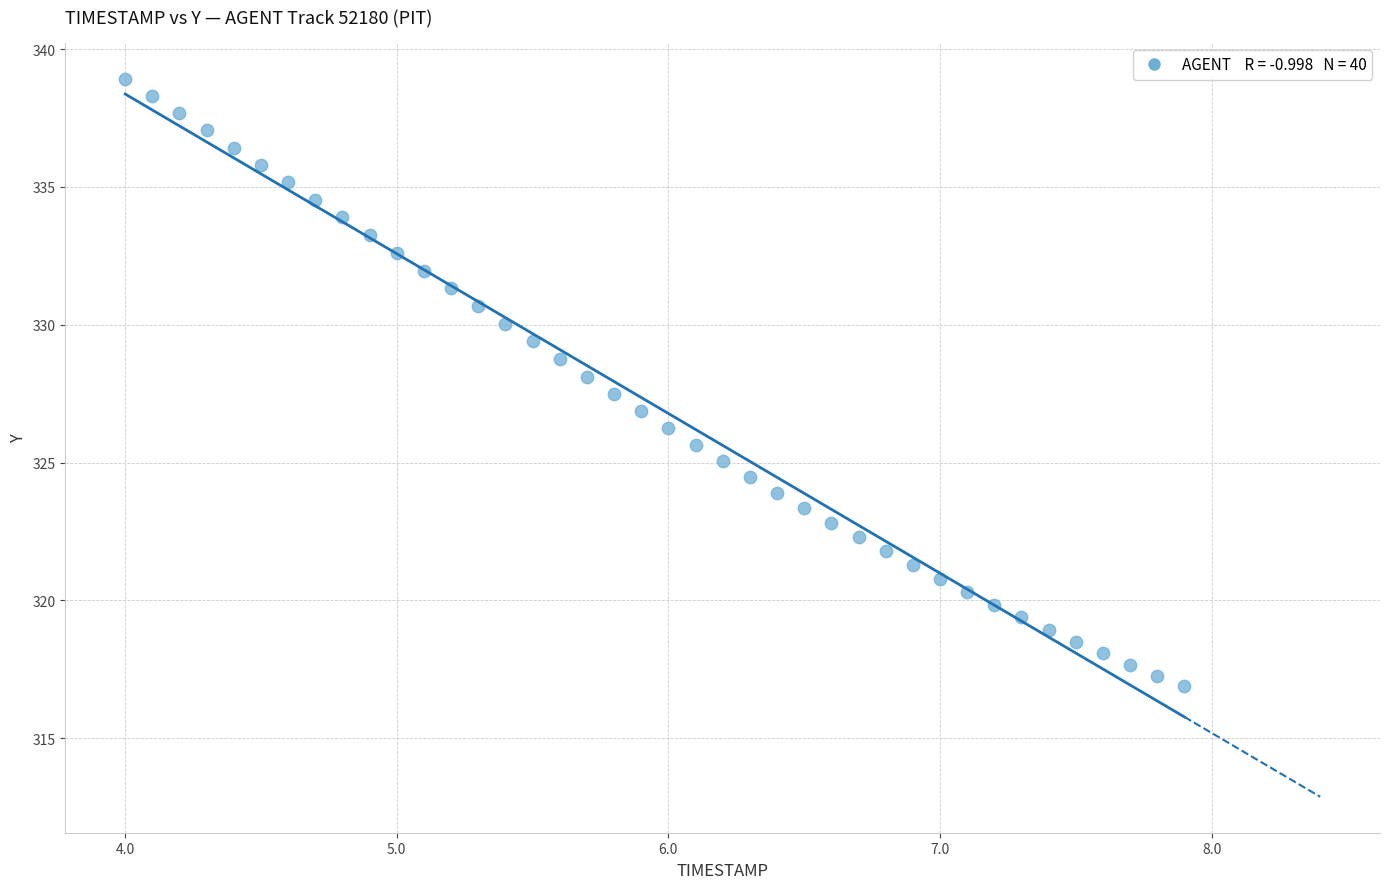

What is the range of Y values (max minus min)?

22.1